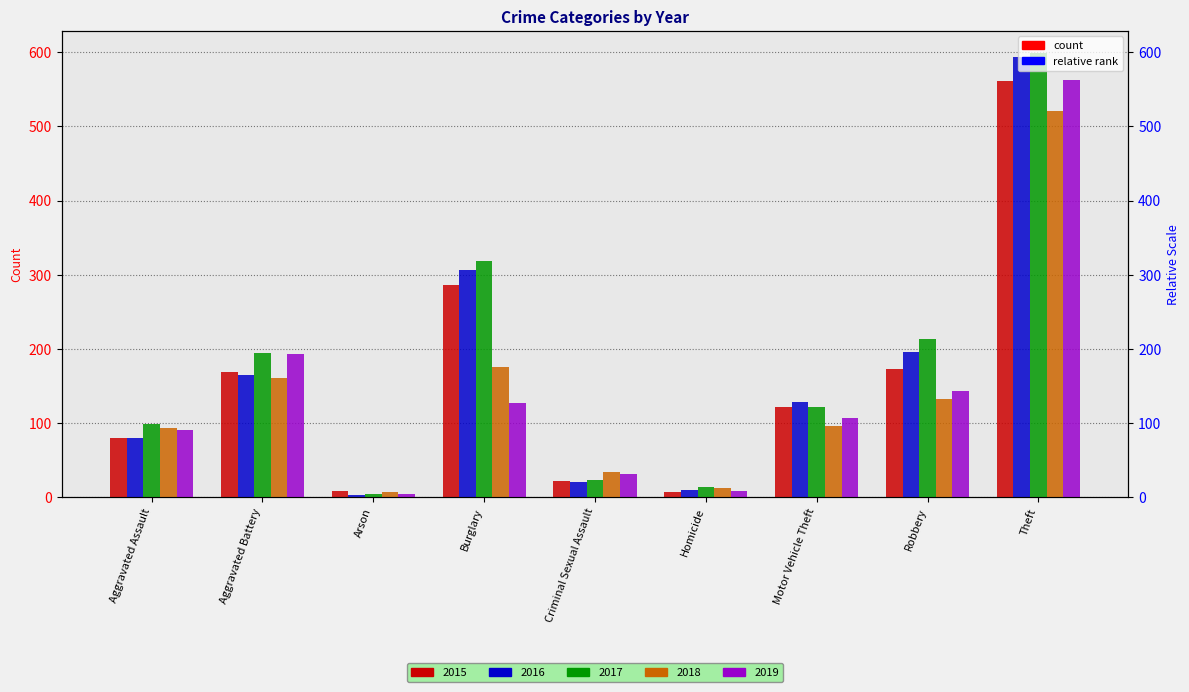

What is the total value across all series at Criminal Sexual Assault?

128